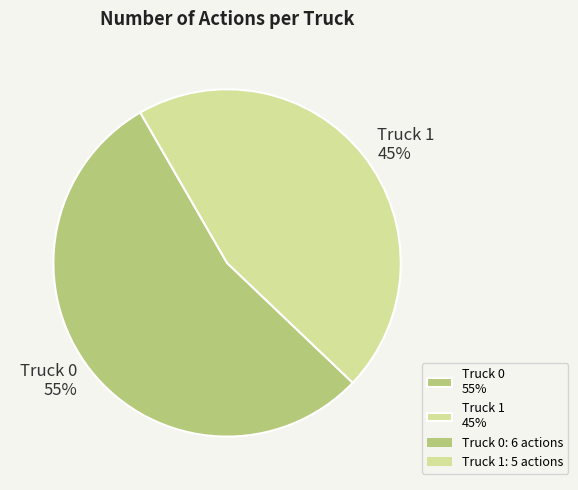

Count the number of slices in the pie.

2